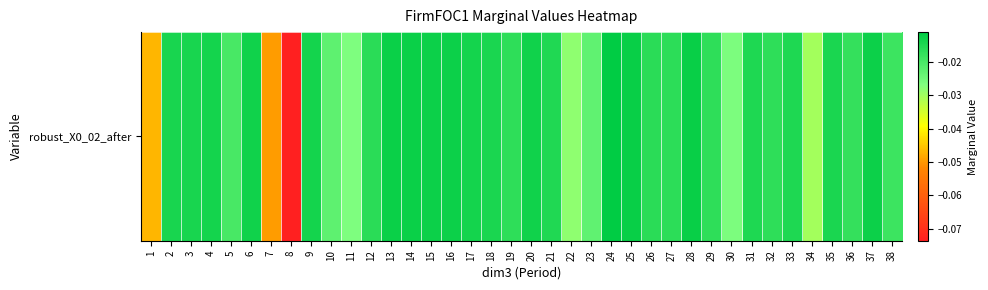

How many series are shown in this chart?

1